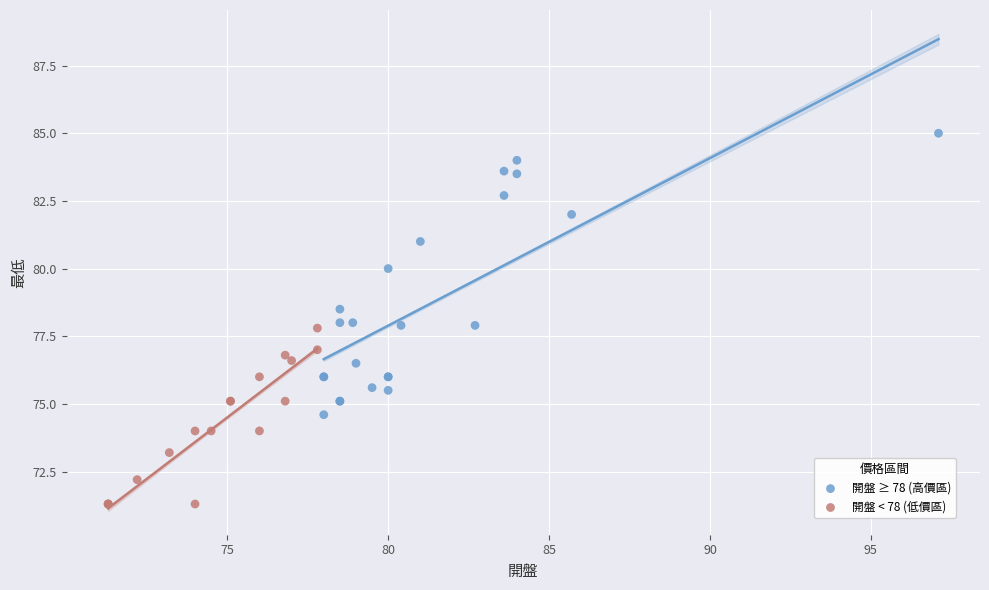

Which series contains the lowest Y value?

開盤 < 78 (低價區)